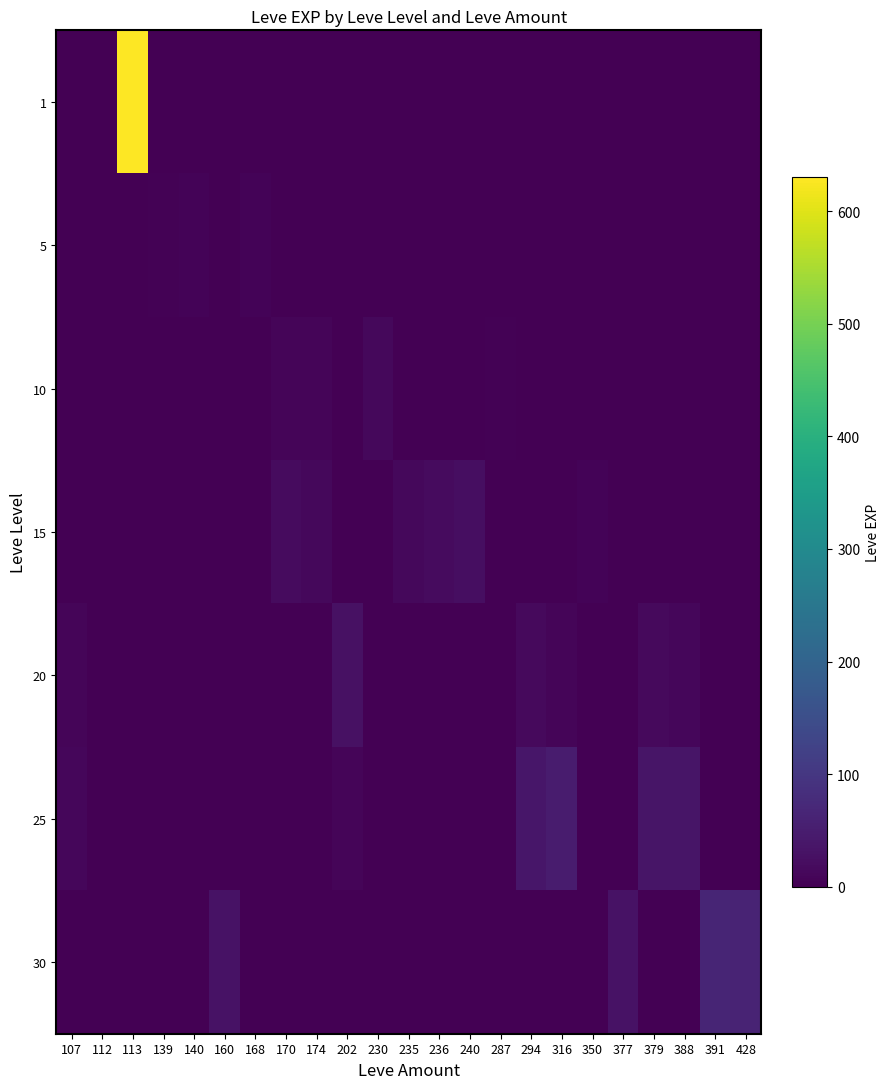

At which category does the chart reach its peak across all series?

113